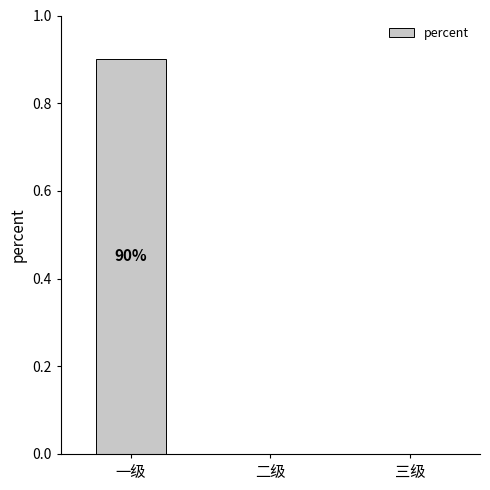

Reading left to right, list all the values displayed in this chart.

0.9	0.0	0.0